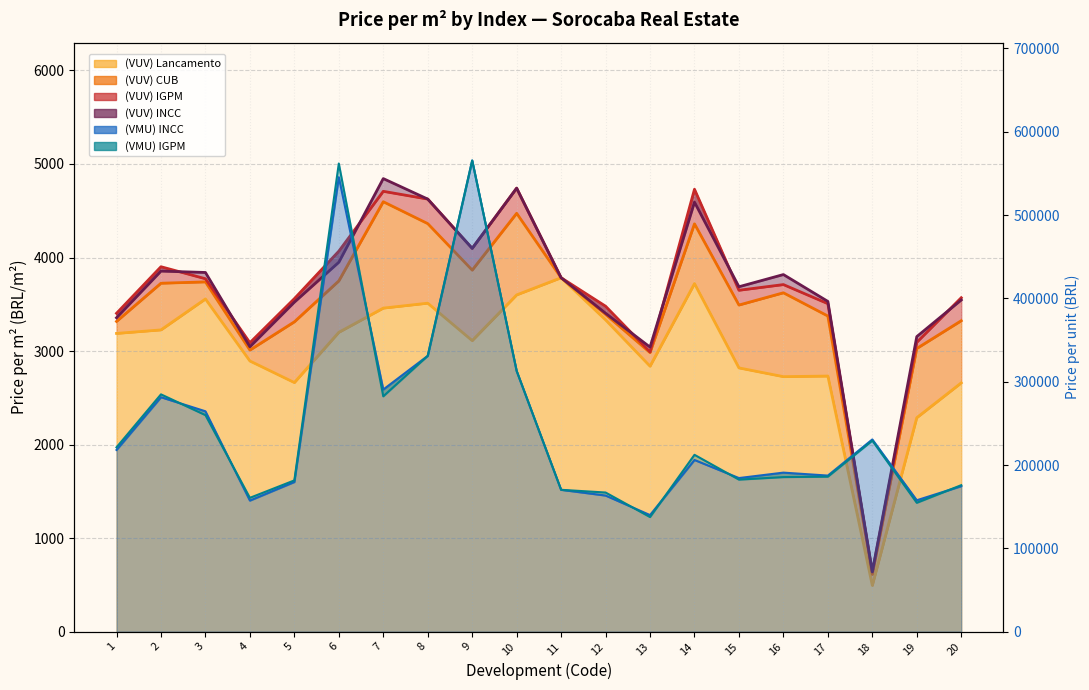

How many lines are shown in the chart?

6